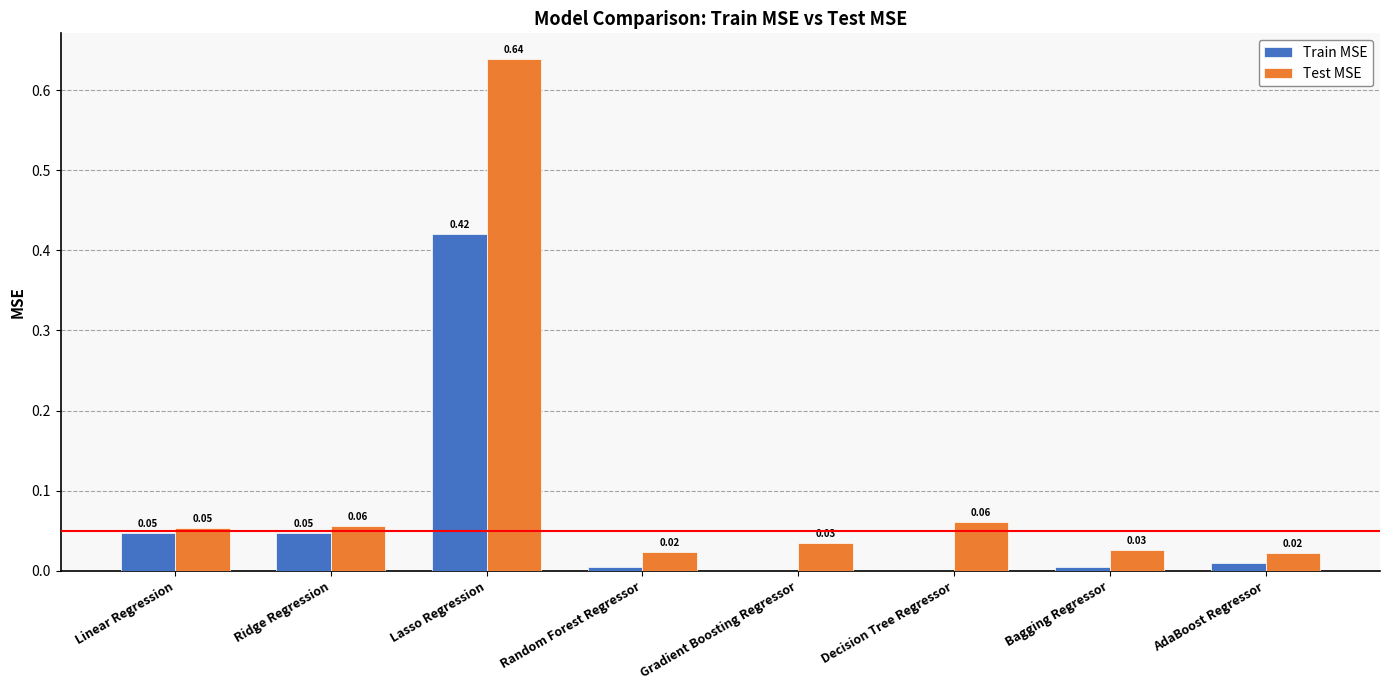

Are the bars grouped side by side (vs. stacked)?

Yes